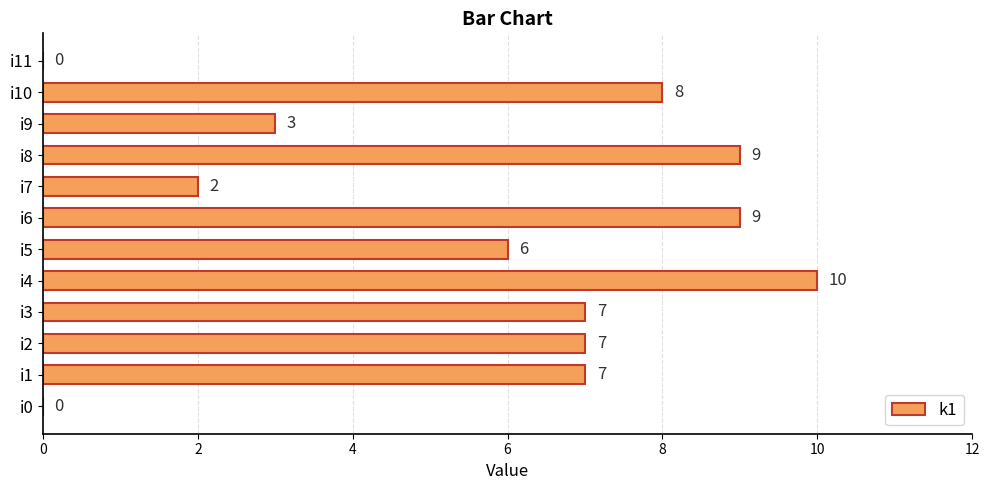

Between i3 and i10, which is larger?

i10